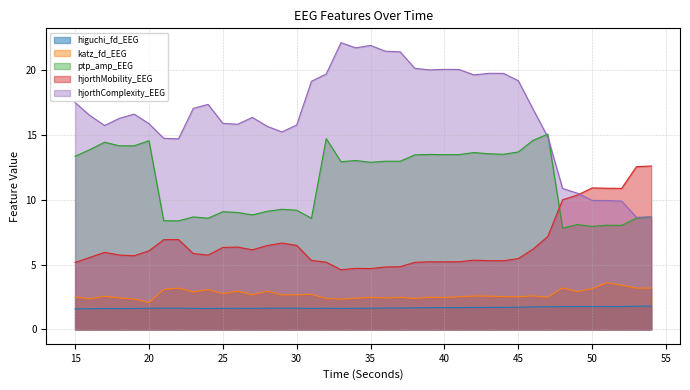

How many series are shown in this chart?

5